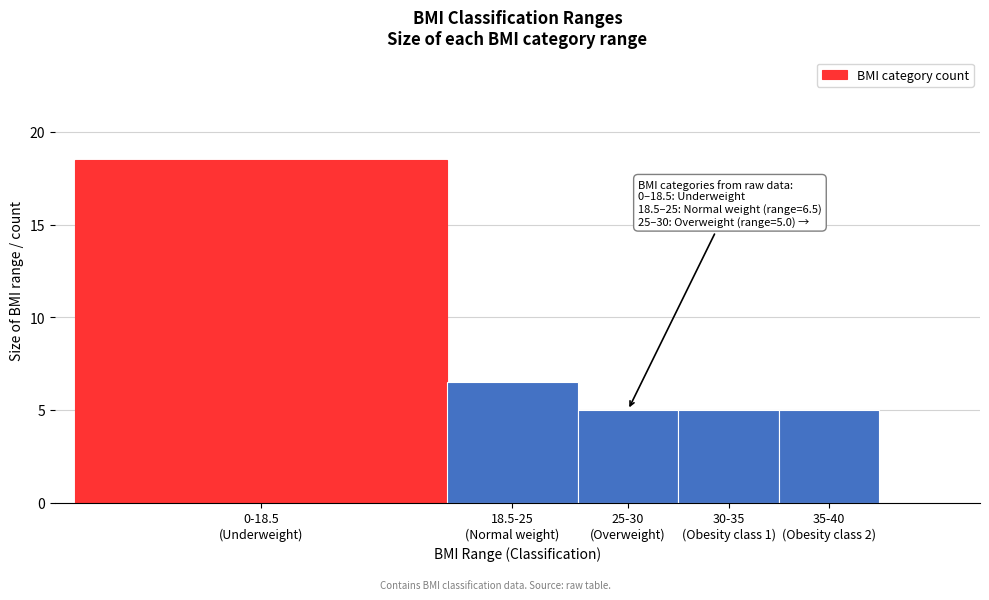

Reading left to right, list all the values displayed in this chart.

18.5	6.5	5.0	5.0	5.0